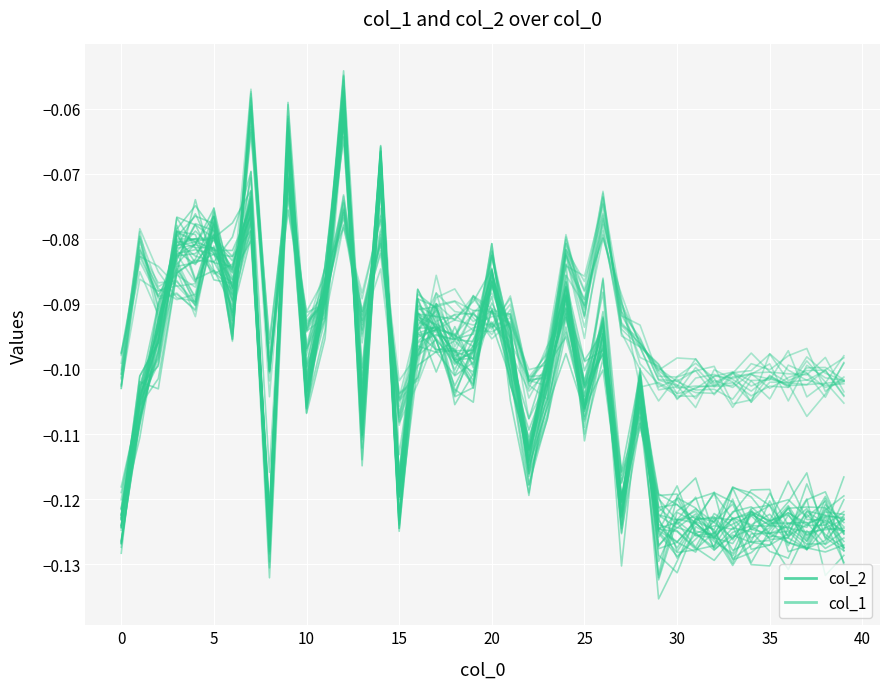

Reading left to right, what are all the values shown in this chart?

col_2: -0.1	-0.1	-0.1	-0.1	-0.1	-0.1	-0.1	-0.1	-0.1	-0.1	-0.1	-0.1	-0.1	-0.1	-0.1	-0.1	-0.1	-0.1	-0.1	-0.1	-0.1	-0.1	-0.1	-0.1	-0.1	-0.1	-0.1	-0.1	-0.1	-0.1	-0.1	-0.1	-0.1	-0.1	-0.1	-0.1	-0.1	-0.1	-0.1	-0.1
col_1: -0.1	-0.1	-0.1	-0.1	-0.1	-0.1	-0.1	-0.1	-0.1	-0.1	-0.1	-0.1	-0.1	-0.1	-0.1	-0.1	-0.1	-0.1	-0.1	-0.1	-0.1	-0.1	-0.1	-0.1	-0.1	-0.1	-0.1	-0.1	-0.1	-0.1	-0.1	-0.1	-0.1	-0.1	-0.1	-0.1	-0.1	-0.1	-0.1	-0.1